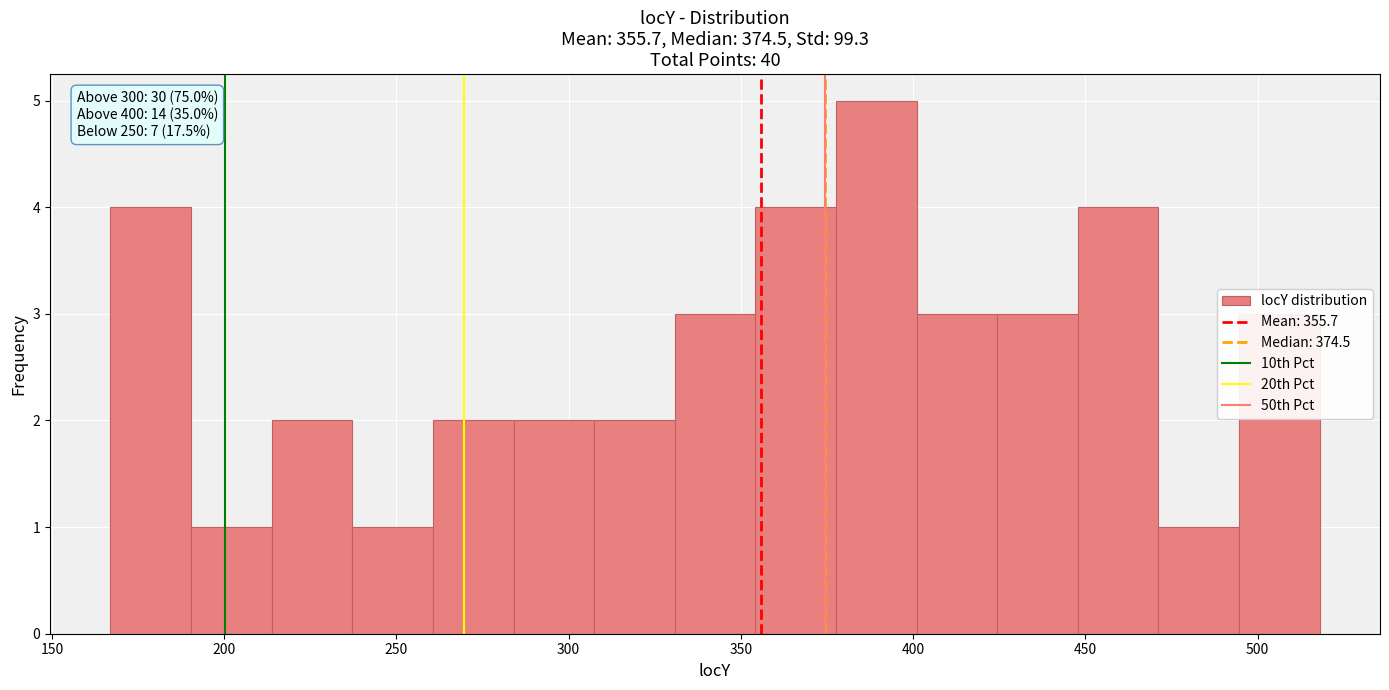

Which range on the x-axis has the tallest bar?

380 to 400